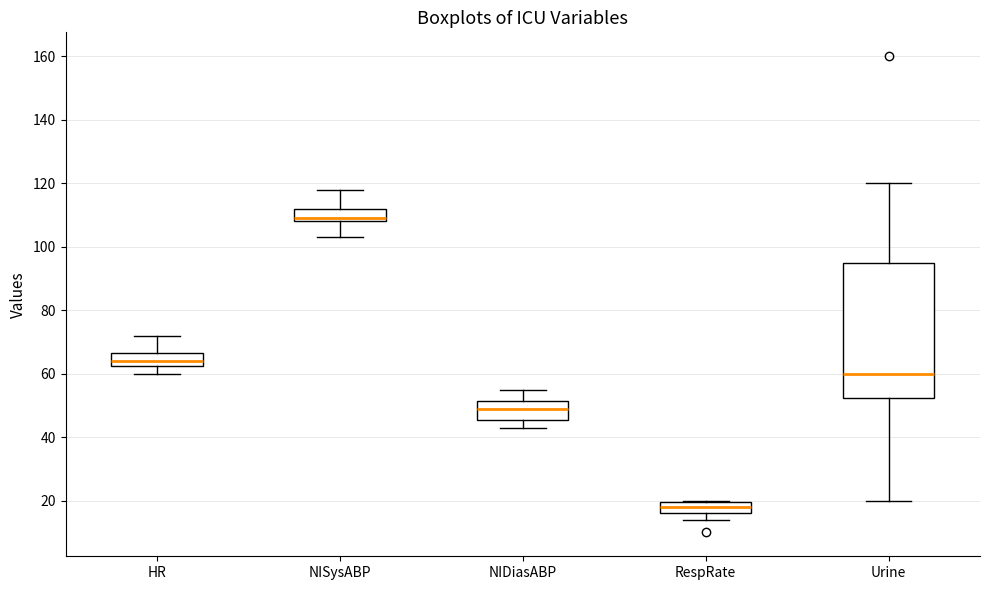

Which box is the tallest, from its lower edge to its upper edge?

Urine